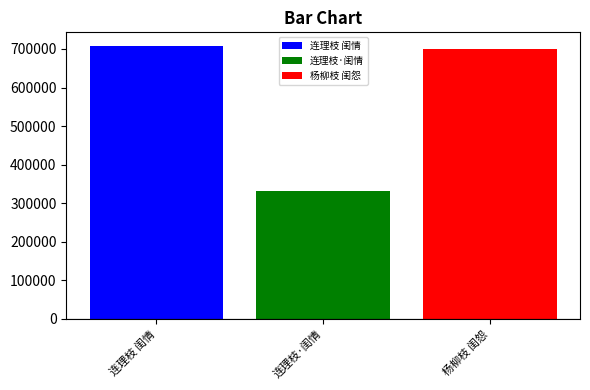

What is the spread (max minus min) of values at 连理枝·闺情?

375168